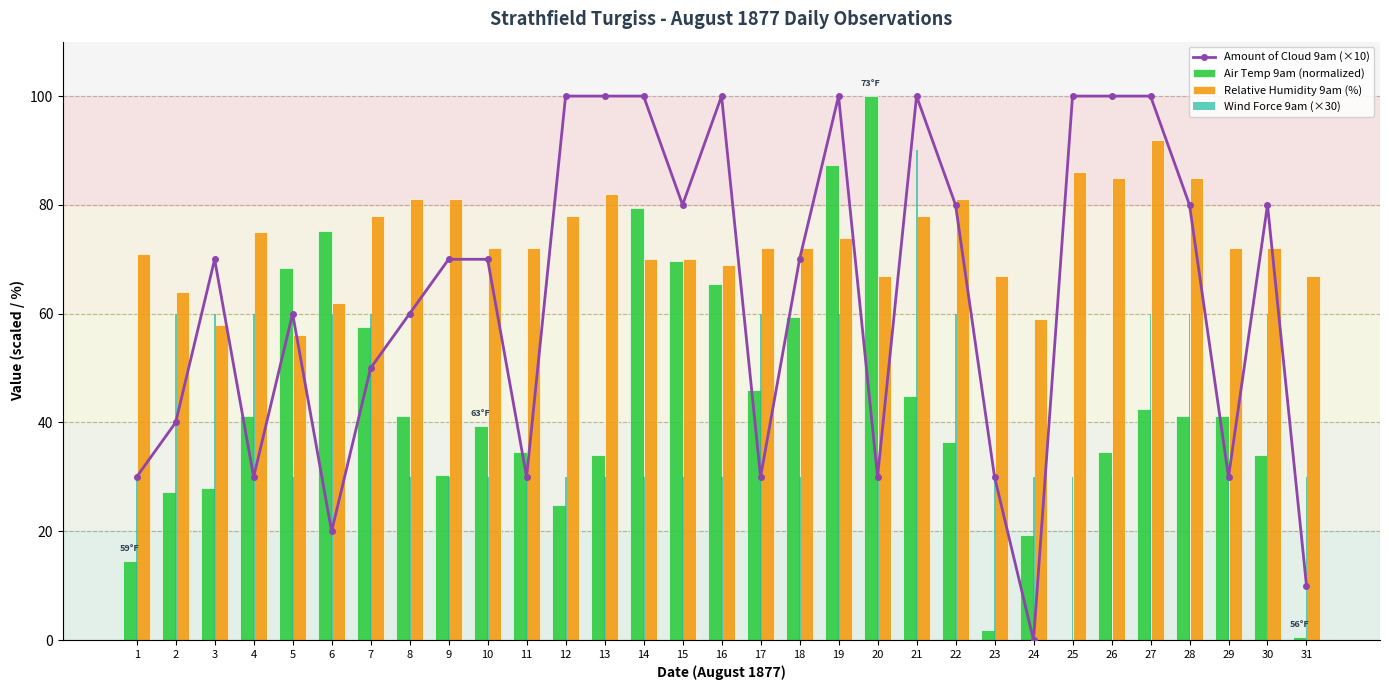

Where is Amount of Cloud 9am (×10) nearest to the value 50?

7